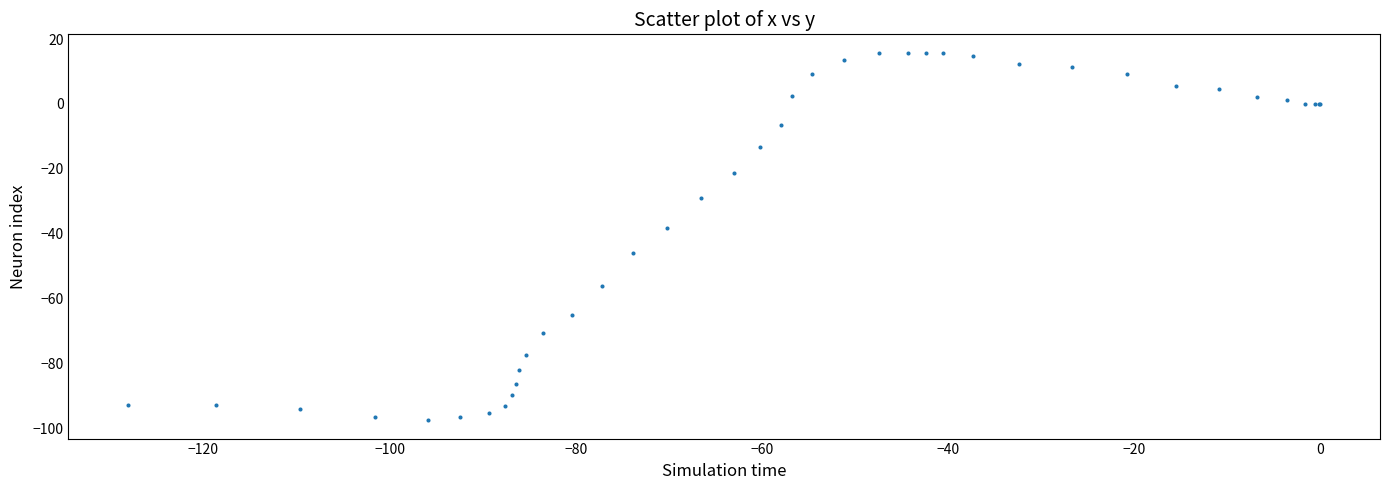

What Y value in the scatter plot is closest to -40?

-38.1